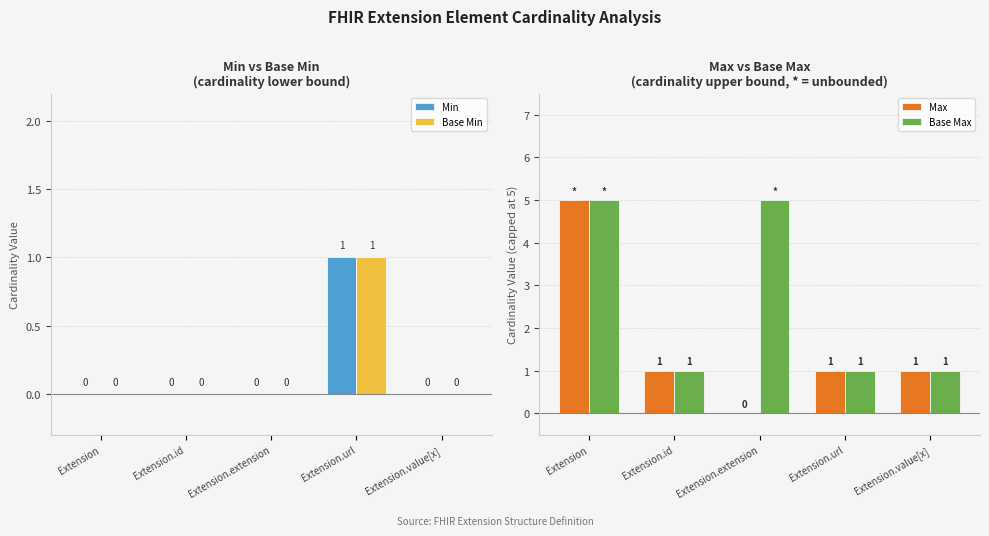

What is the value of the Max bar at the 5th from the left?

1